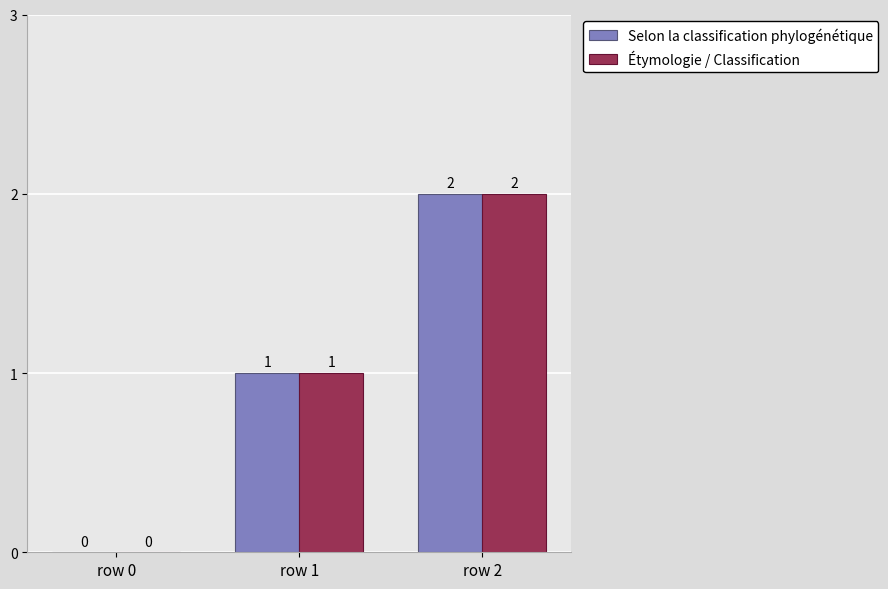

Which category has the highest value in the Selon la classification phylogénétique series?

row 2